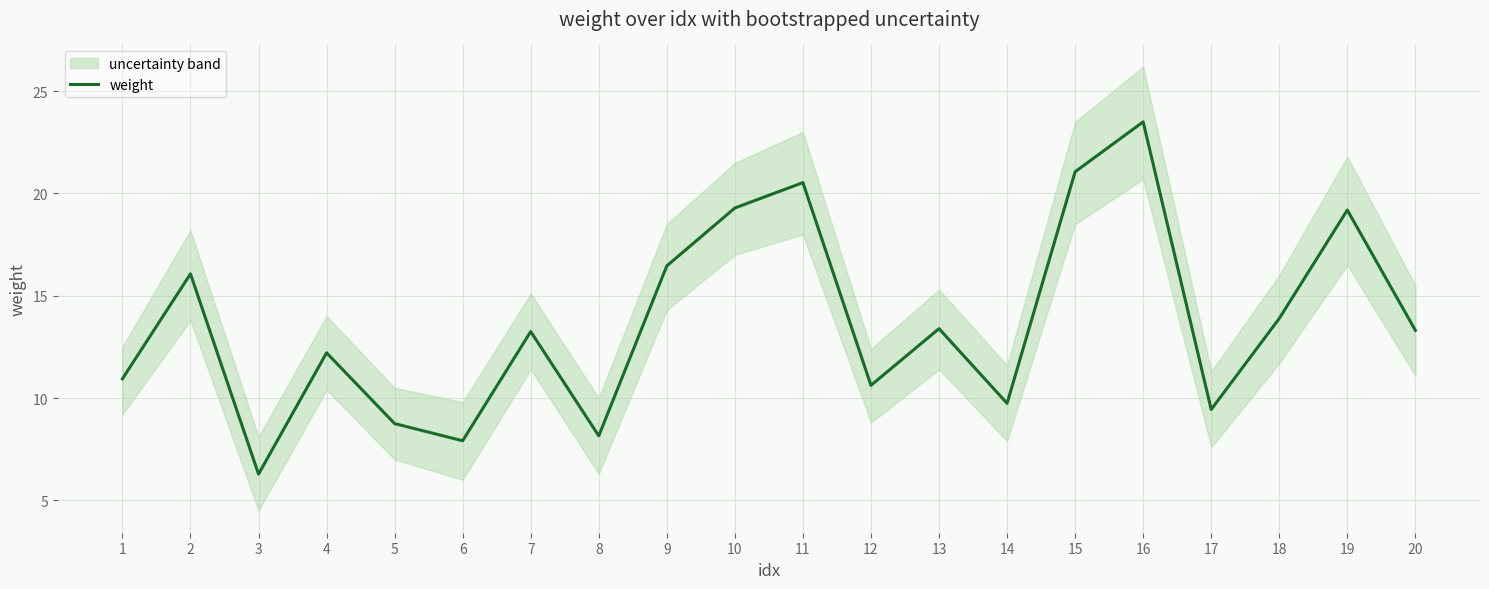

What is the approximate value at 6?

7.9